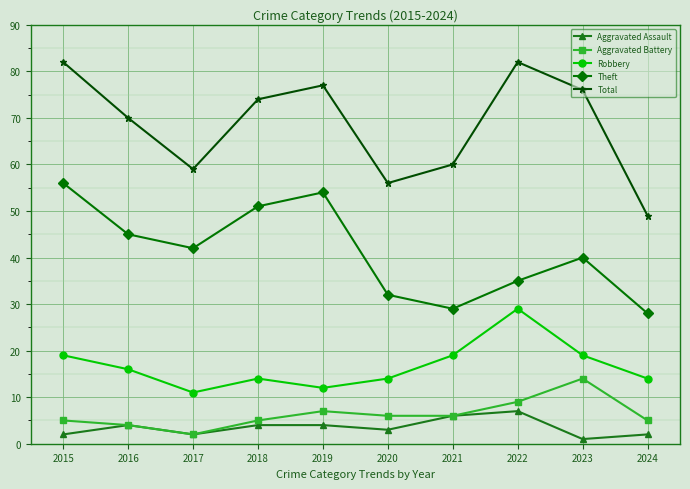

The value of Theft at 2024 is 40. True or false?

False